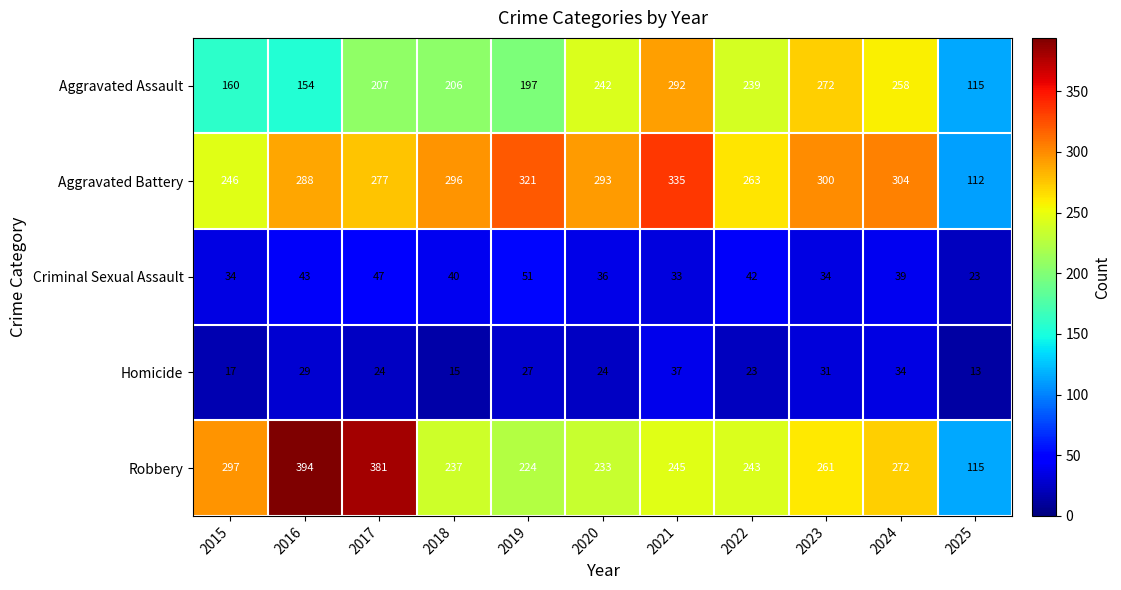

Count the number of data series in this chart.

5